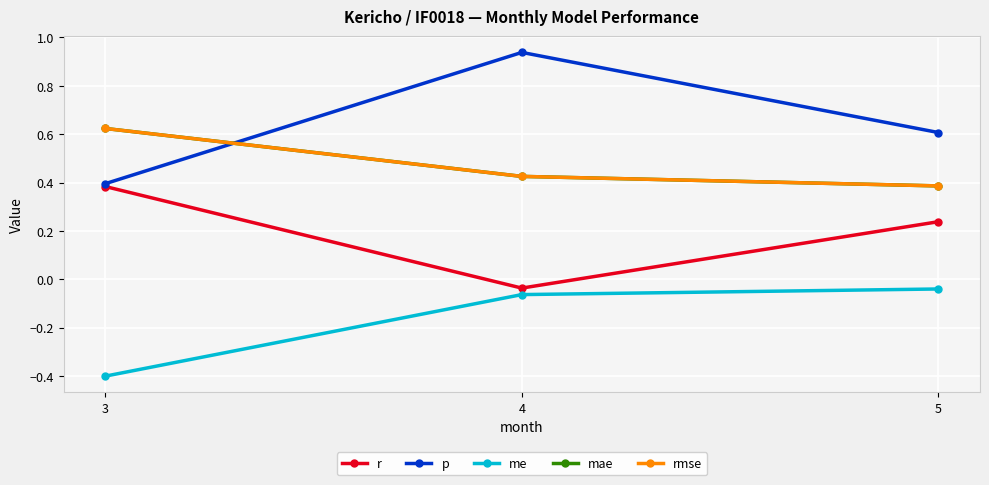

Which label corresponds to the largest value in the chart?

4